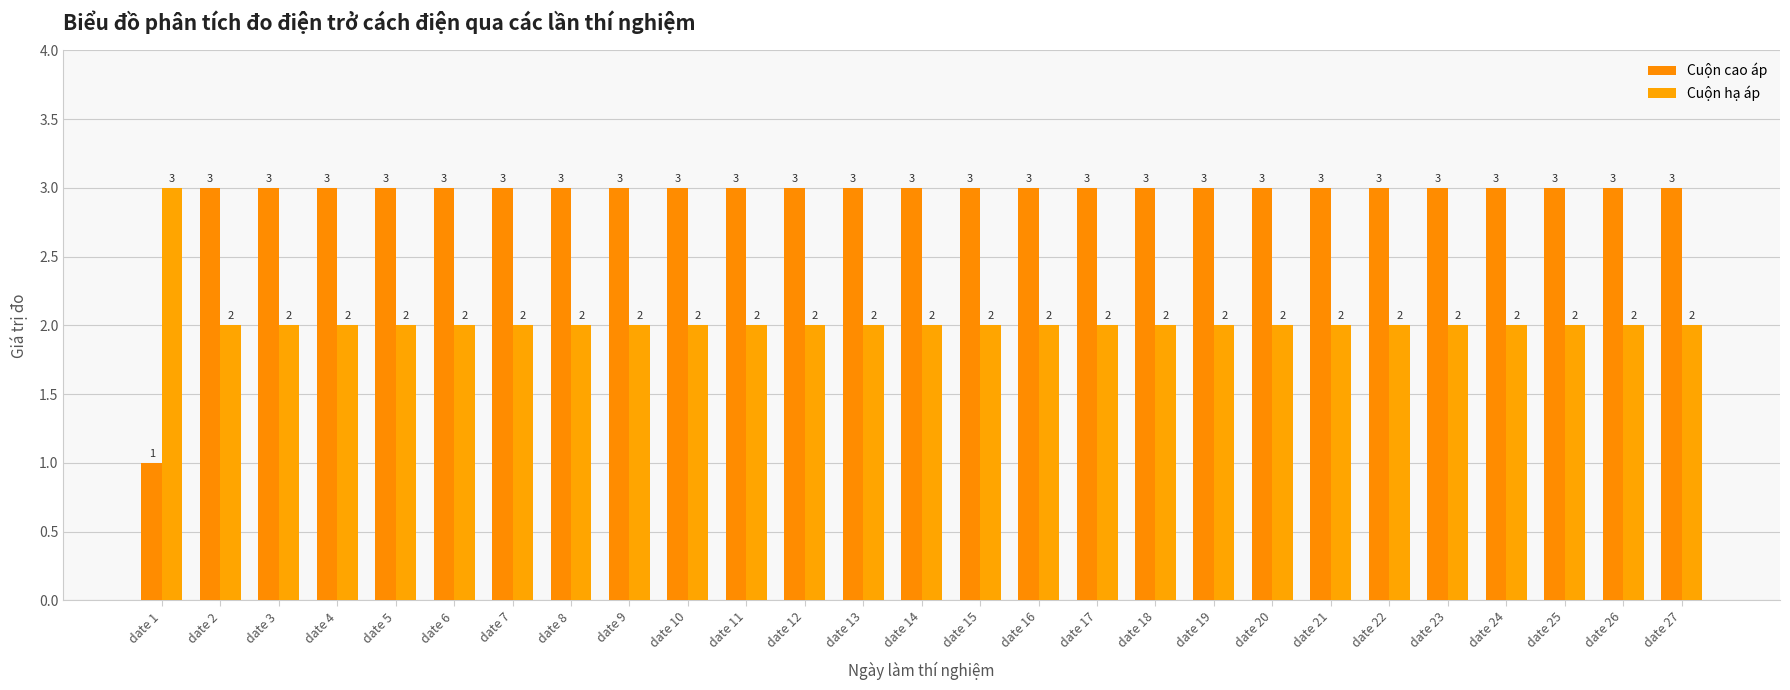

What is the value of the Cuộn hạ áp bar at the 22nd from the left?

2